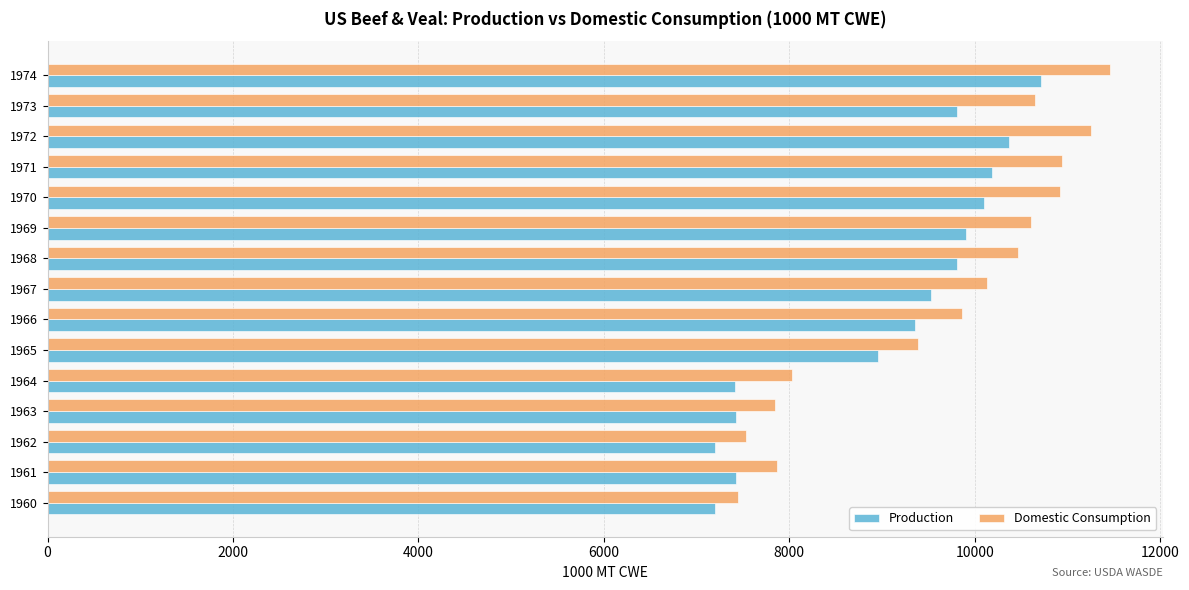

Between 1969 and 1972, which series saw the biggest shift?

Domestic Consumption